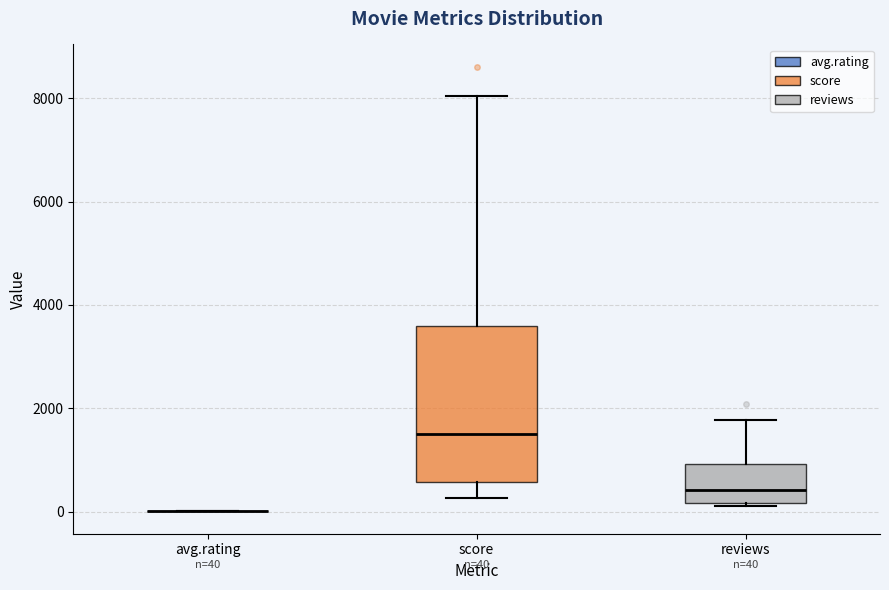

Comparing the boxes themselves (not the whiskers), which one is the tallest?

score